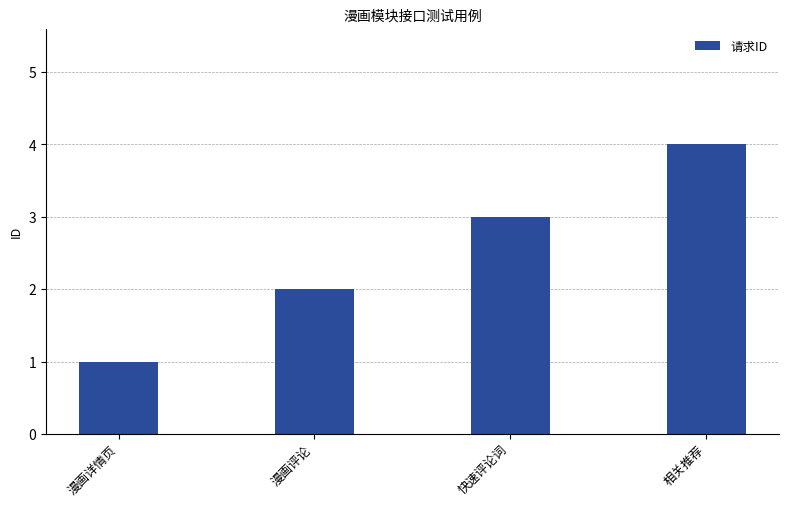

What position from the left is 快速评论词?

3